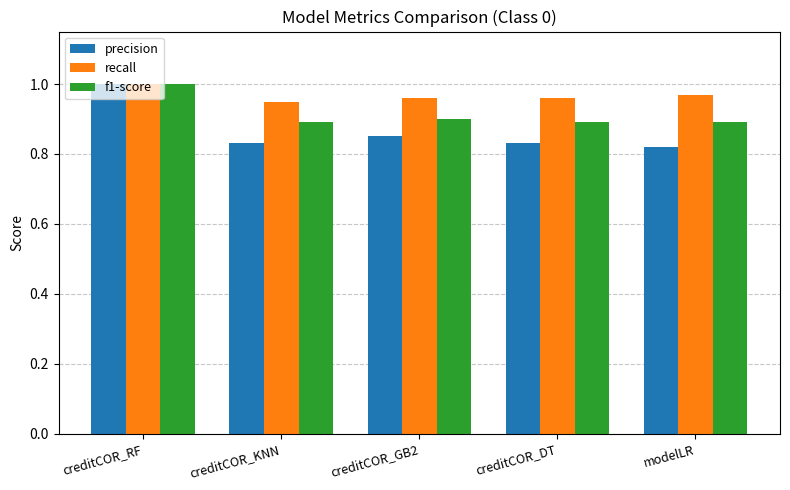

At which category is the sum across all series the highest?

creditCOR_RF